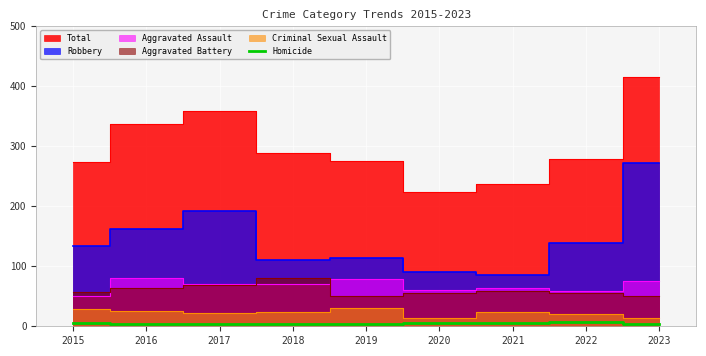

True or false: the data shows 3 at 2023.

True